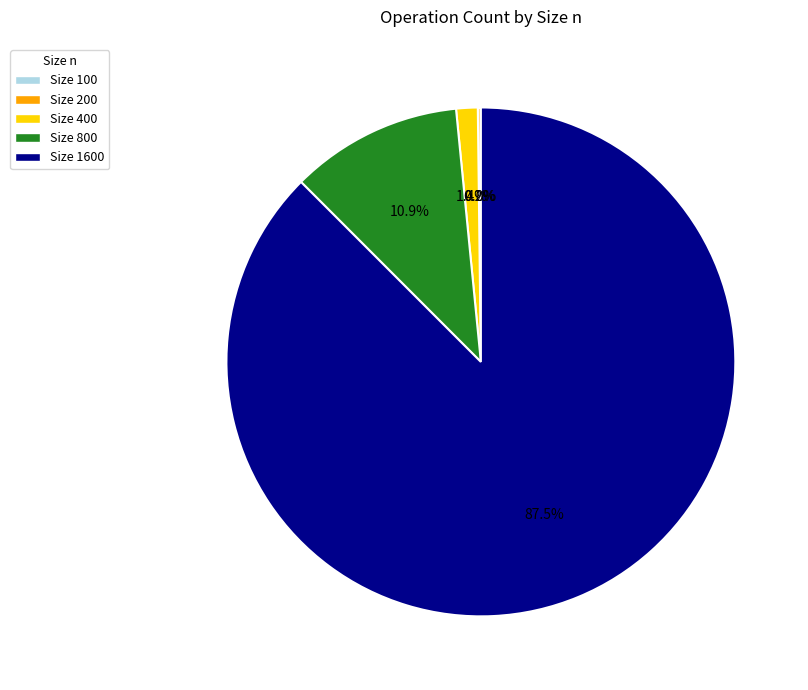

Which category has the biggest portion of the pie?

Size 1600